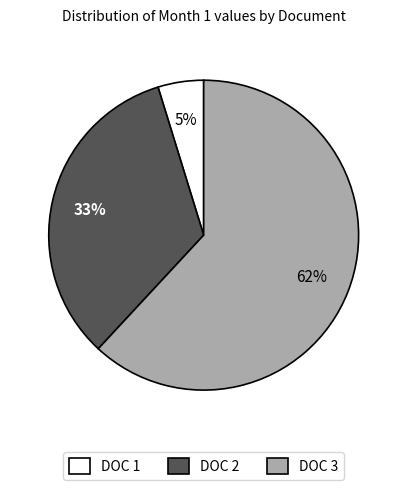

Count the number of slices in the pie.

3